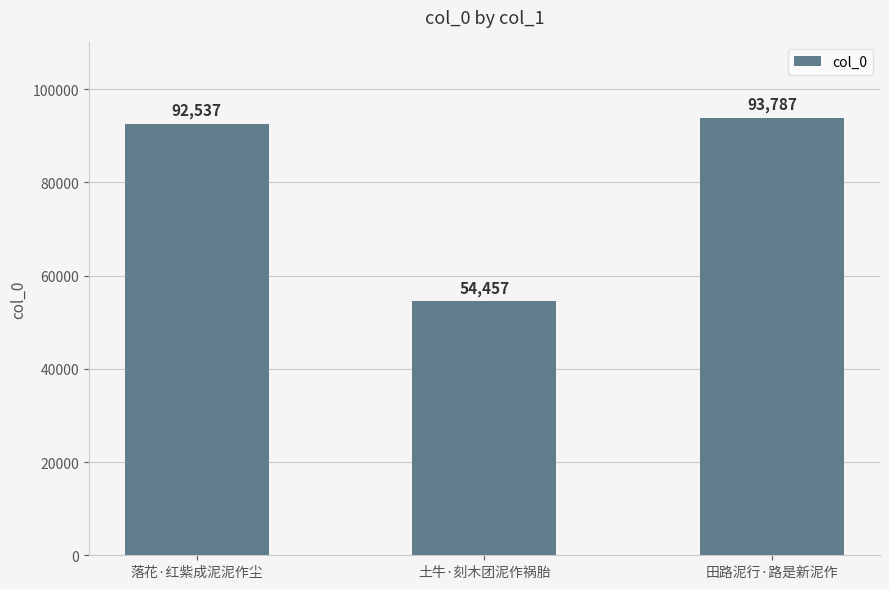

Rank the categories by value from lowest to highest.

土牛·刻木团泥作祸胎, 落花·红紫成泥泥作尘, 田路泥行·路是新泥作